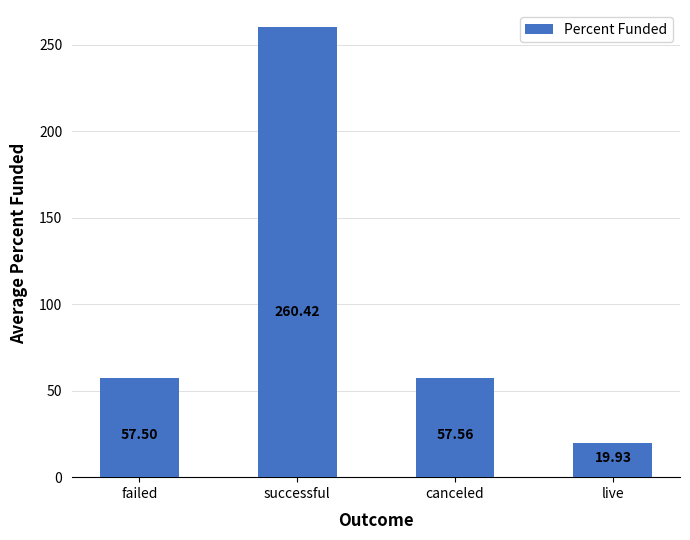

What is the change in value from successful to live?

-240.5